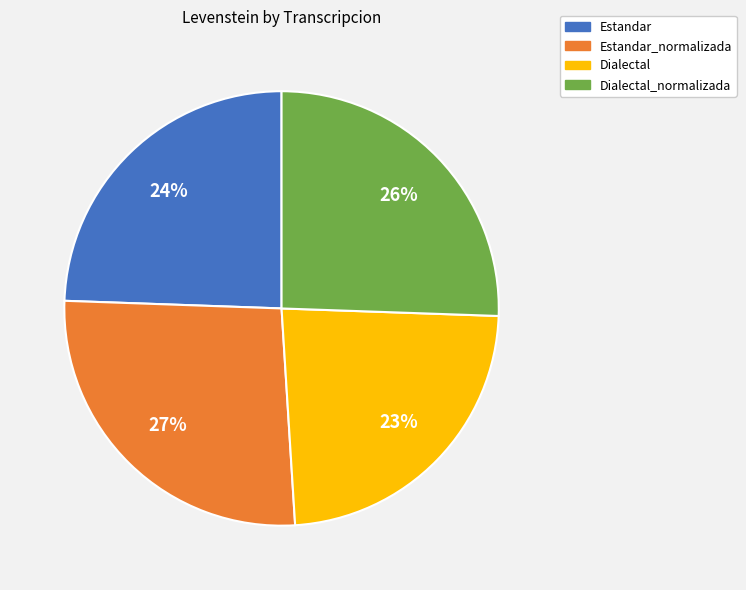

Is there any slice that represents more than half of the pie?

No